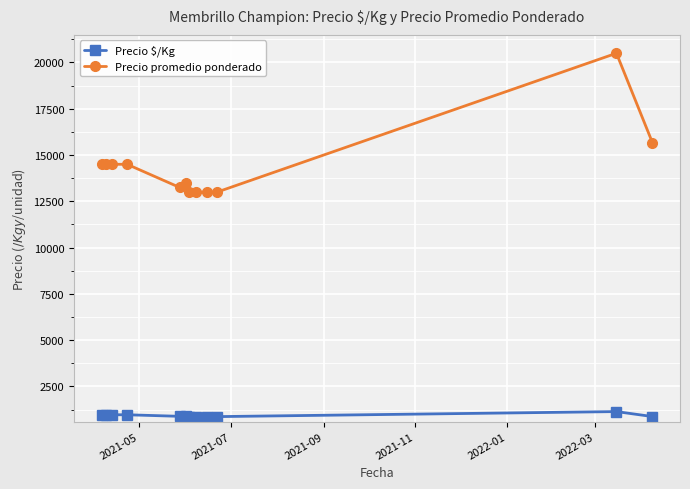

What is the maximum value shown in the chart?

20500.0